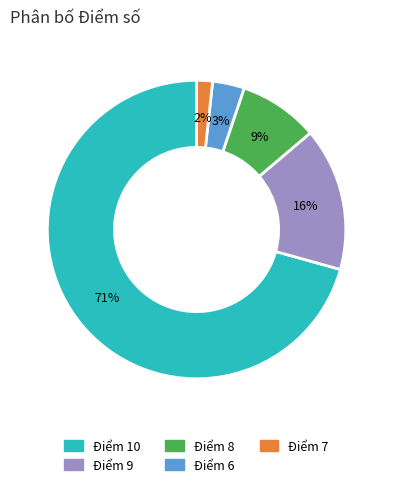

What is the smallest slice in the pie chart?

Điểm 7